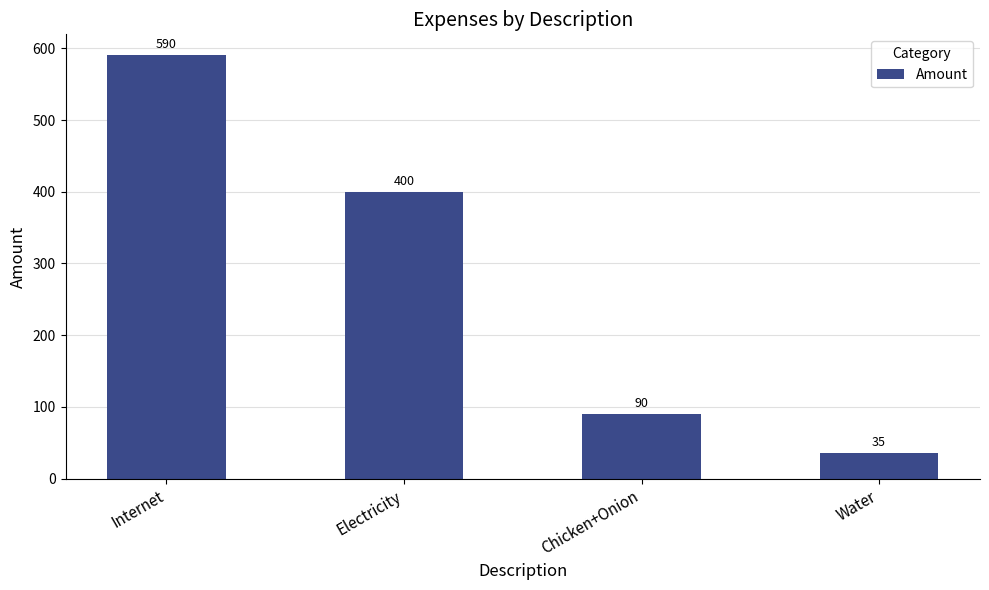

Reading left to right, extract all data points from this chart.

590	400	90	35